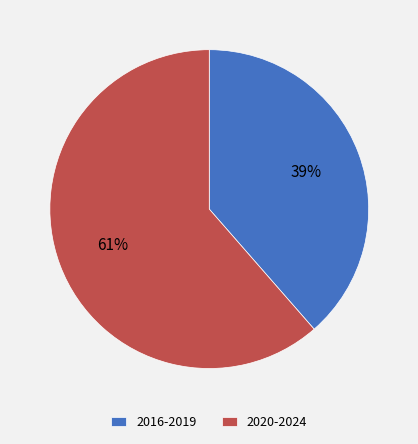

To the nearest percent, what is the combined percentage of 2016-2019 and 2020-2024?

100%